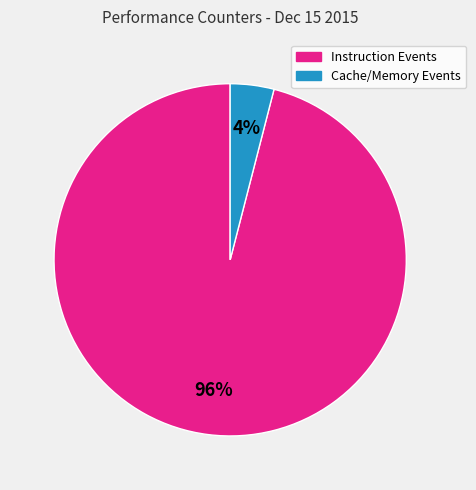

Is there any slice that represents more than half of the pie?

Yes